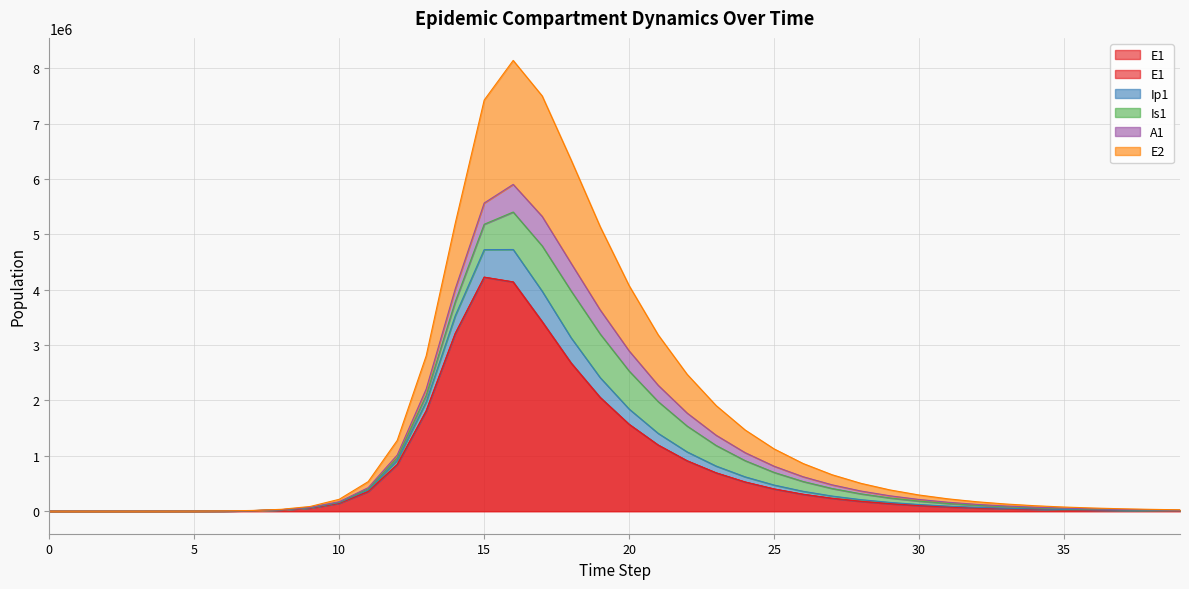

At which label does E1 reach its peak?

15